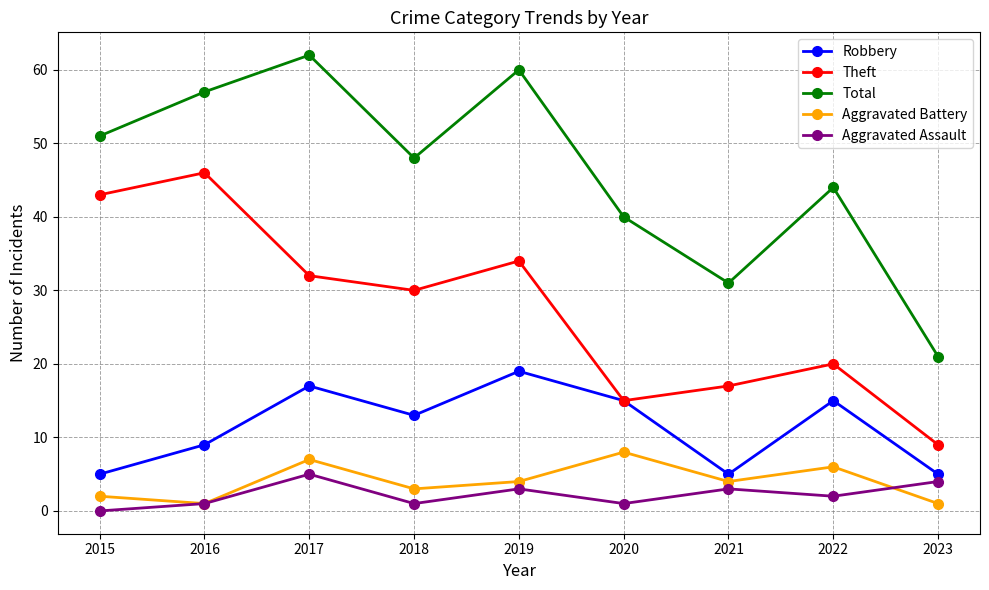

At which category is the sum across all series the highest?

2017